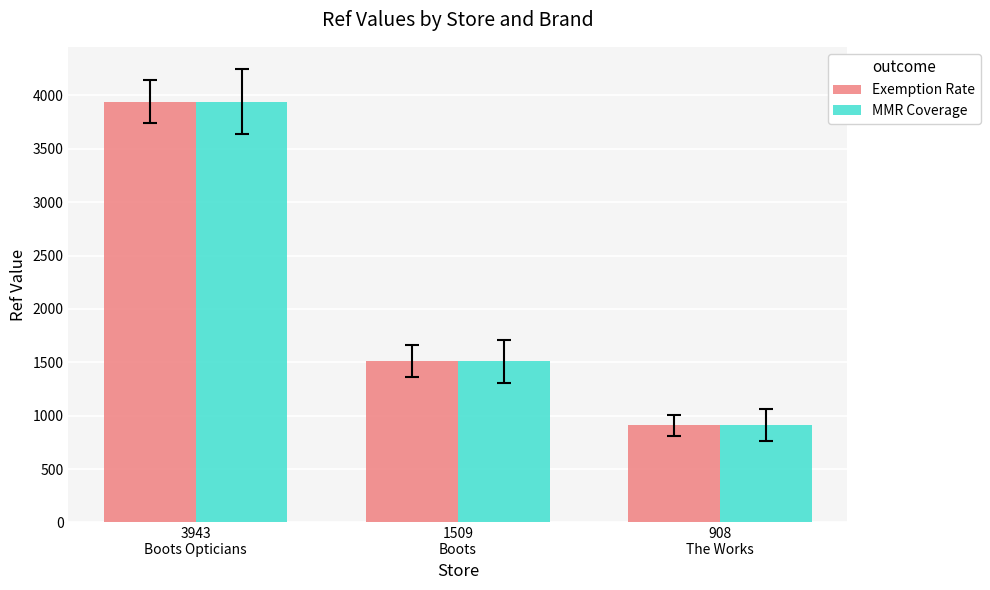

List the labels in order of Exemption Rate value, largest first.

3943
Boots Opticians, 1509
Boots, 908
The Works